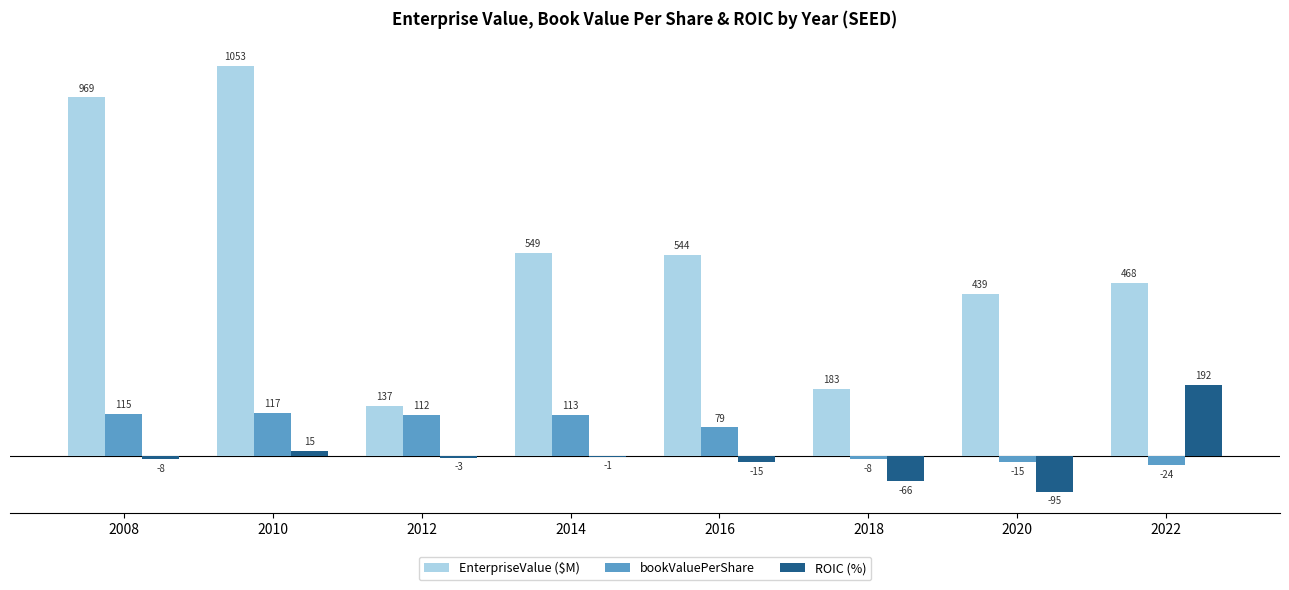

Is the value of EnterpriseValue ($M) at 2014 greater than the value of ROIC (%) at 2014?

Yes